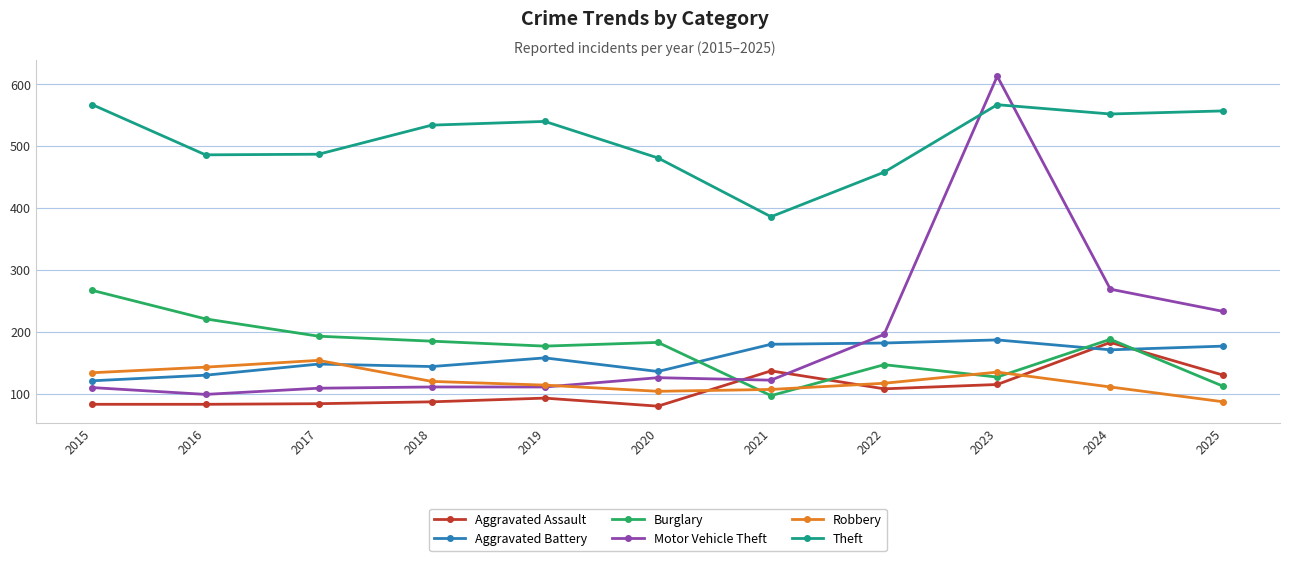

Which series has the widest spread of values?

Motor Vehicle Theft